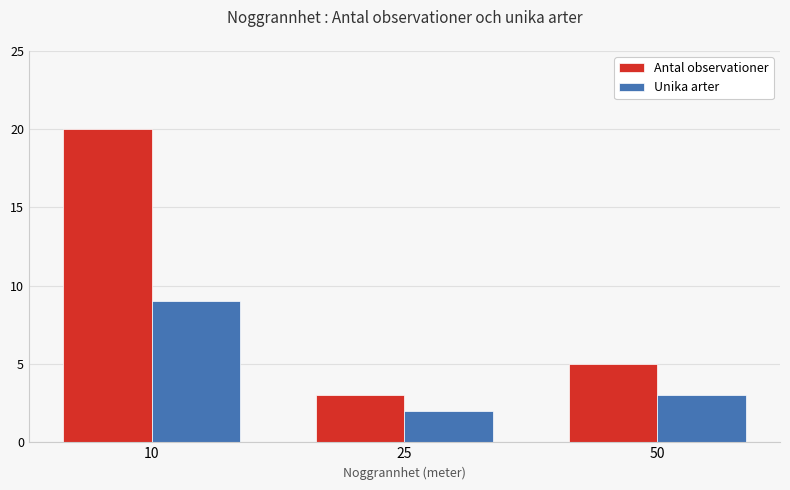

What is the difference between the second highest and minimum values in the Antal observationer series?

2